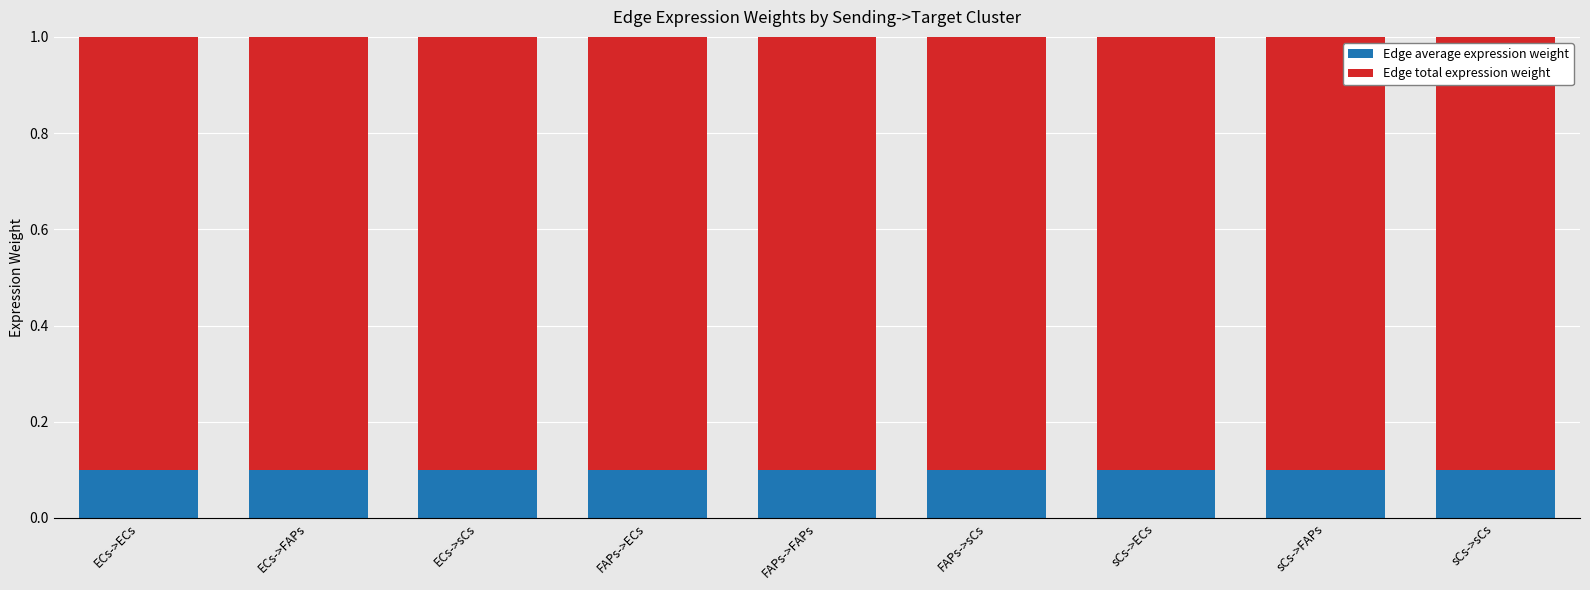

The Edge average expression weight series shows 0.1 at FAPs->sCs. True or false?

True